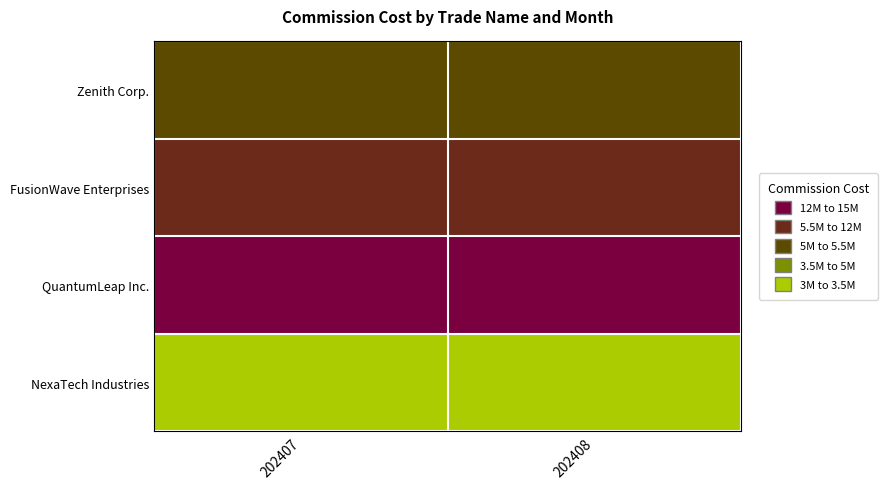

Which category has the highest value across all series?

202408